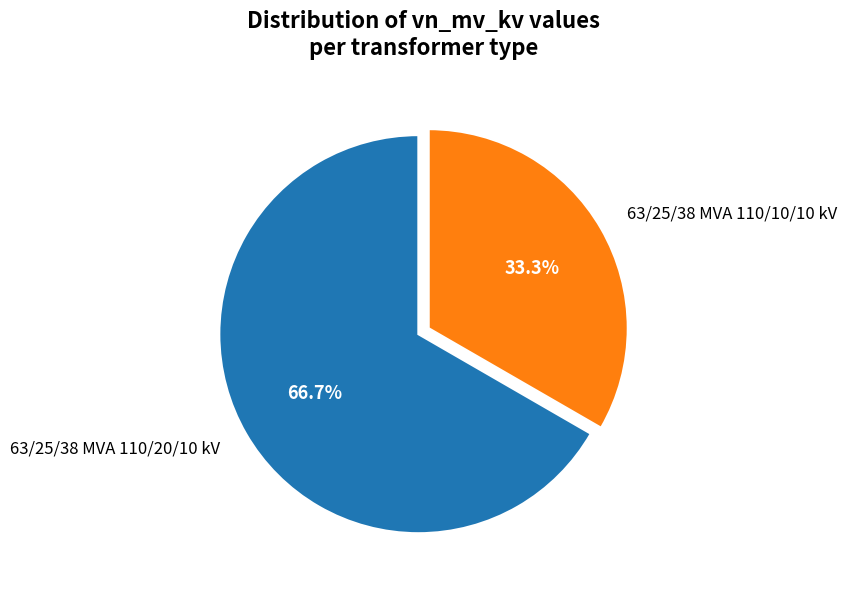

Which has a higher value, 63/25/38 MVA 110/10/10 kV or 63/25/38 MVA 110/20/10 kV?

63/25/38 MVA 110/20/10 kV